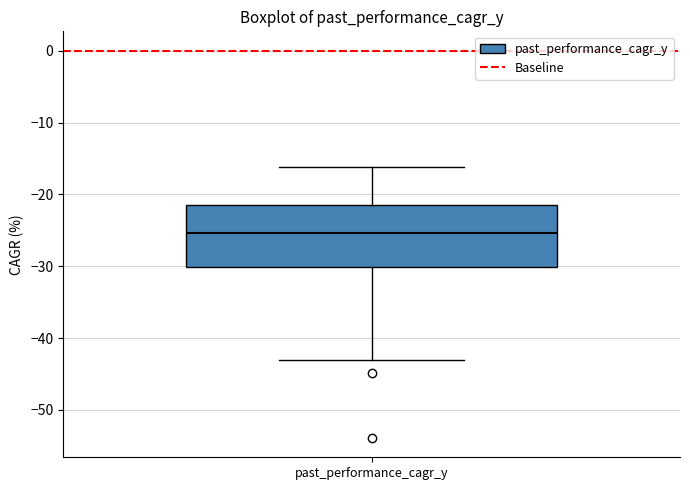

Where is the upper edge of the box for past_performance_cagr_y on the y-axis? The values are not printed on the chart, so give them approximately, as read against the axis.

-21